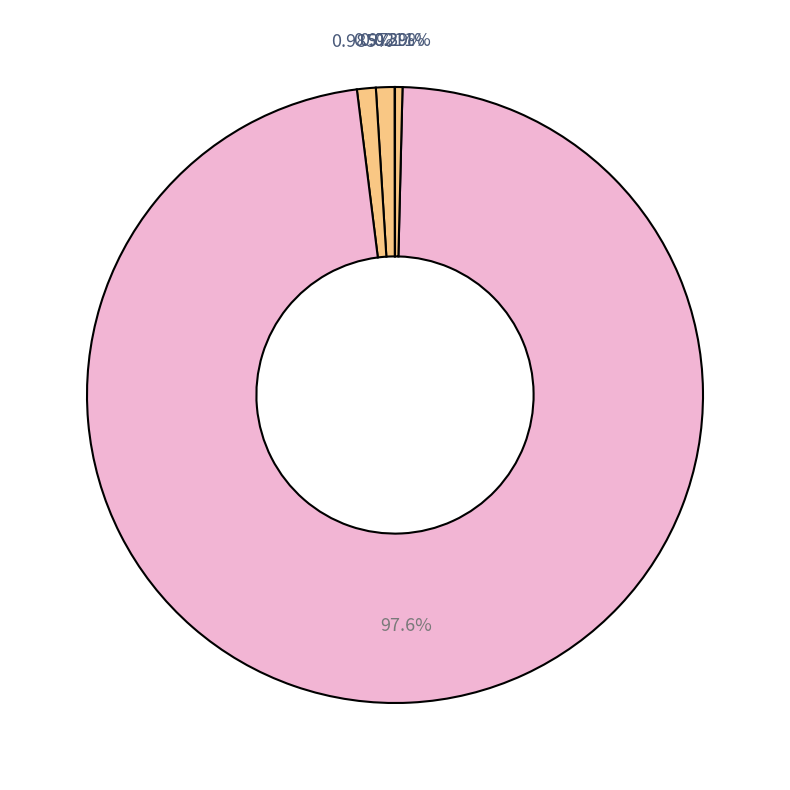

Rank the categories by value from lowest to highest.

MSE, Inference Time, MAPE, SMAPE, Training Time